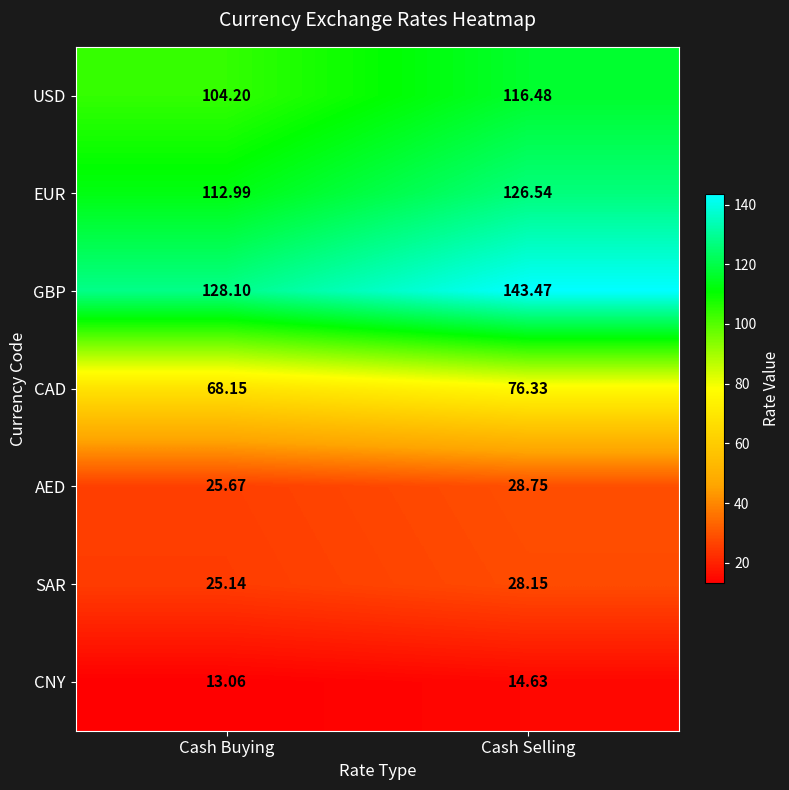

Which series has the largest total across all categories?

GBP